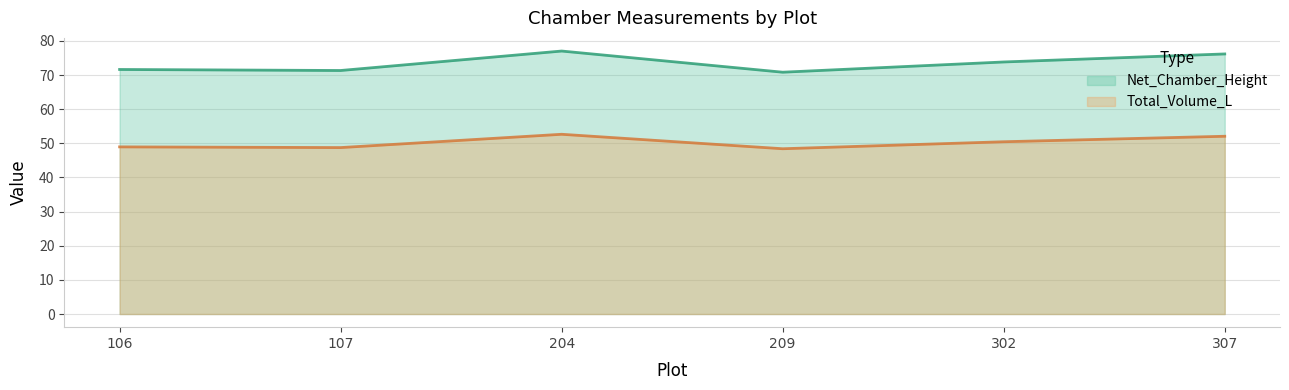

Rank the categories by Total_Volume_L value from highest to lowest.

204, 307, 302, 106, 107, 209